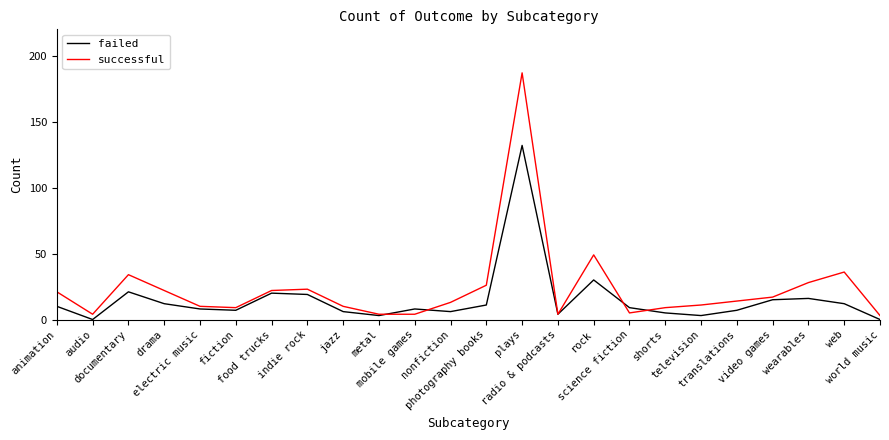

At which category is the sum across all series the highest?

plays